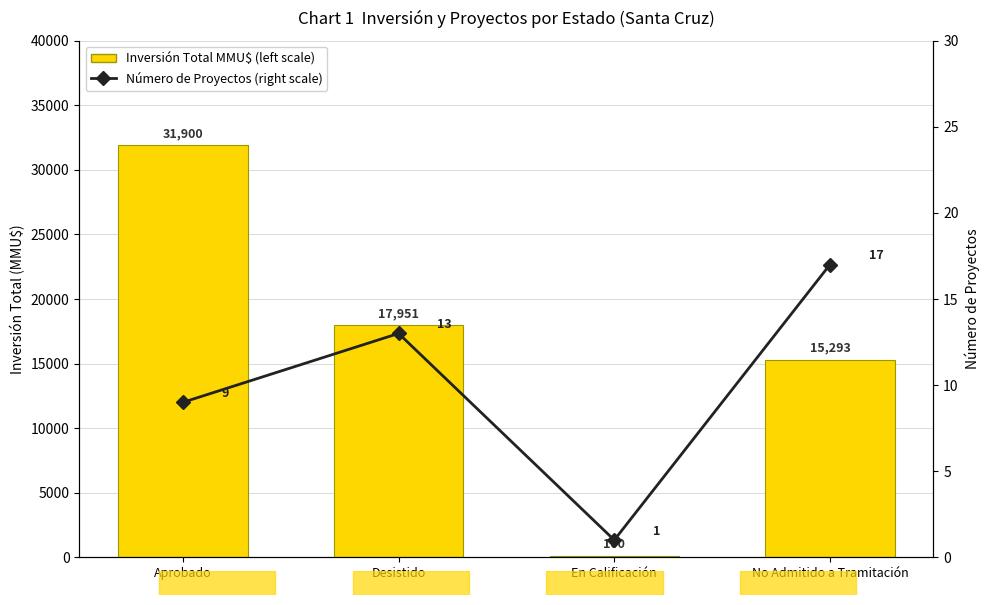

What is the average value of the Número de Proyectos (right scale) series?

10